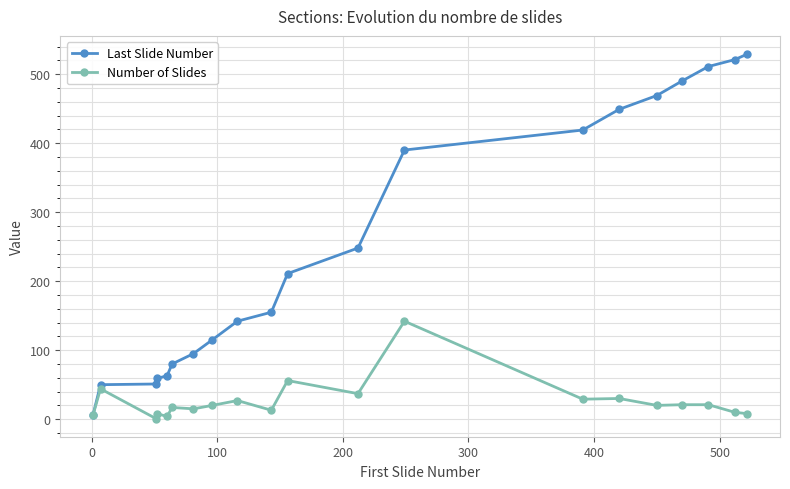

Does the chart display data point markers on the line(s)?

Yes